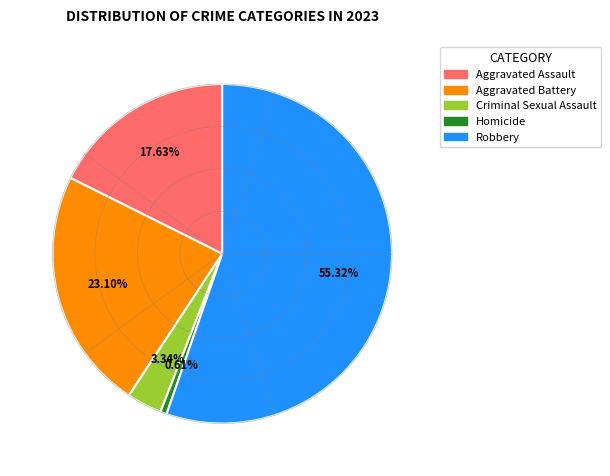

Is there any slice that represents more than half of the pie?

Yes